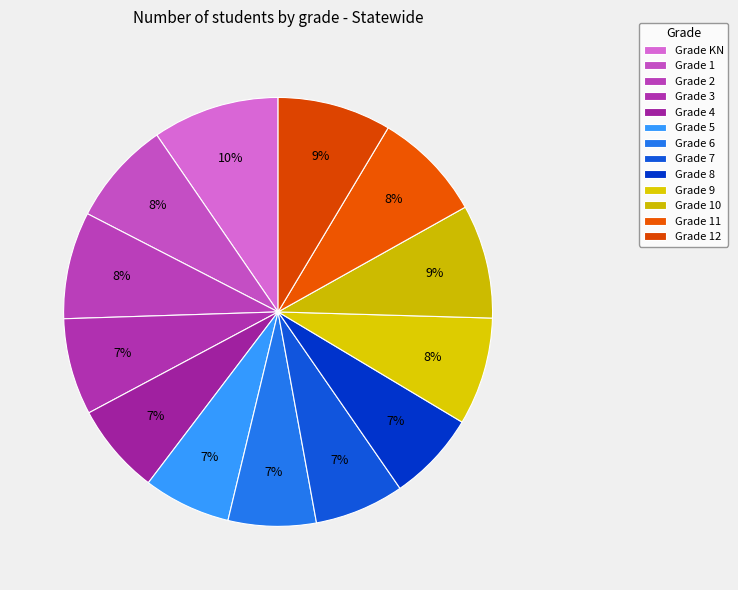

Which slice is the smallest?

5